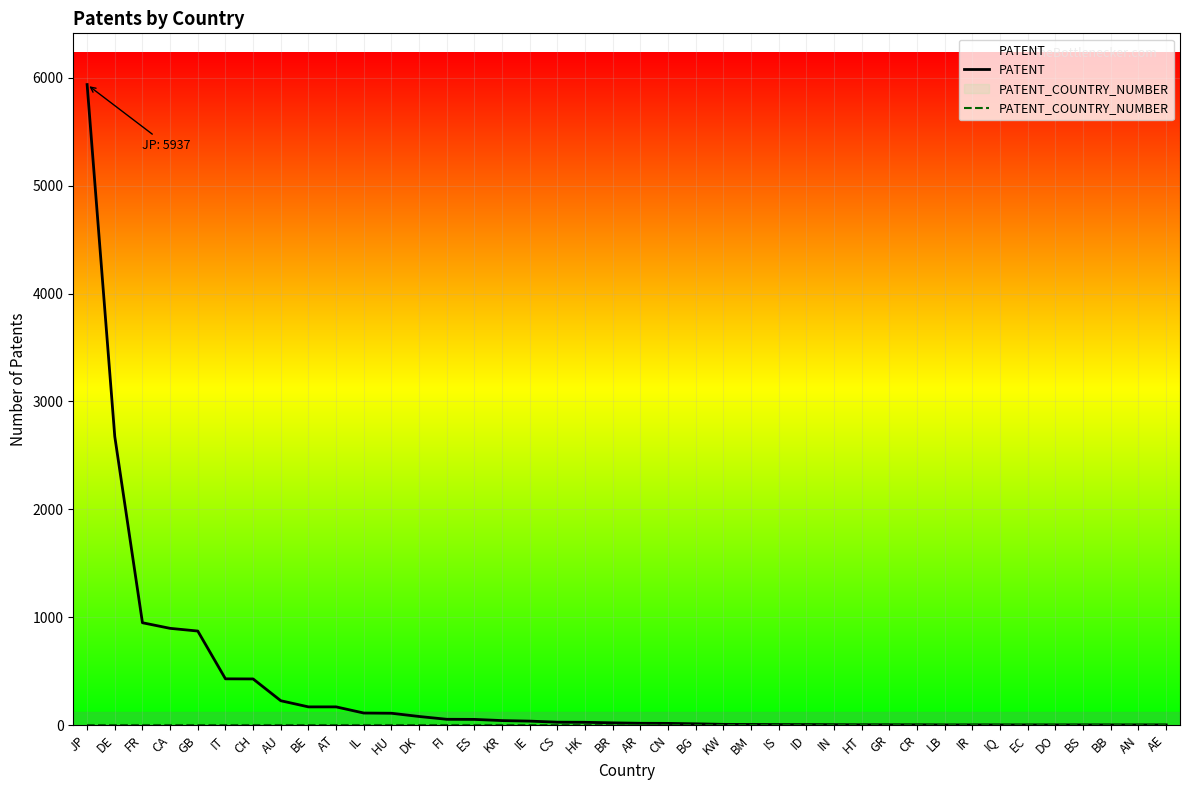

Is the value of PATENT at IR greater than the value of PATENT_COUNTRY_NUMBER at ES?

Yes